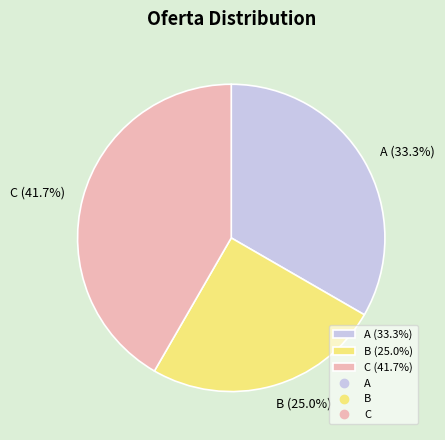

Rank the categories by value from highest to lowest.

C (41.7%), A (33.3%), B (25.0%)